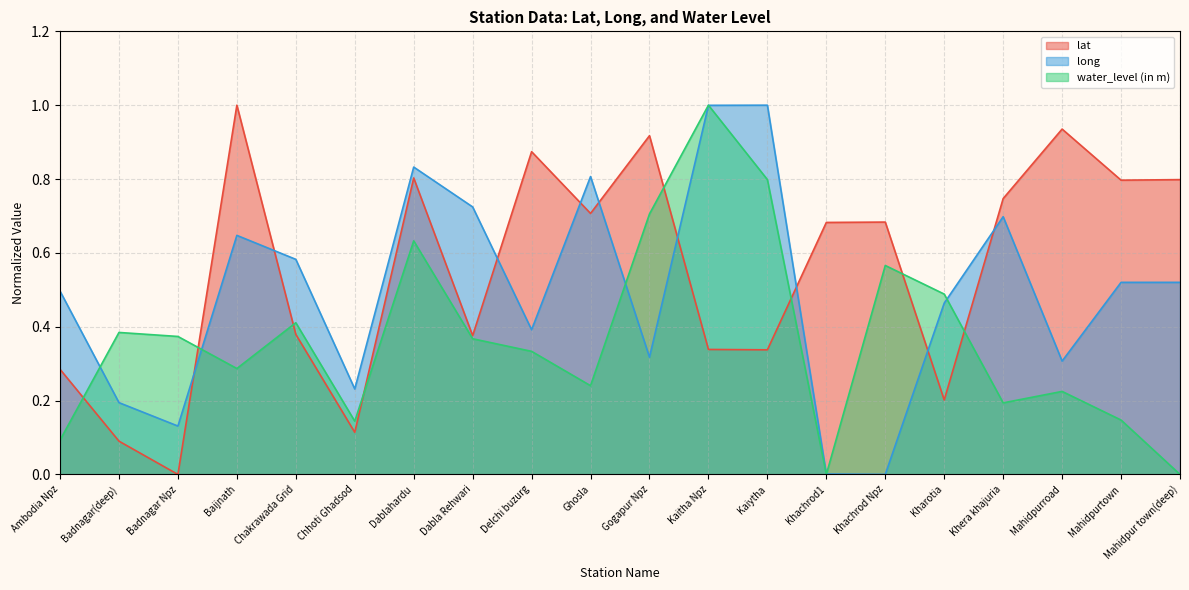

How many lines are shown in the chart?

3